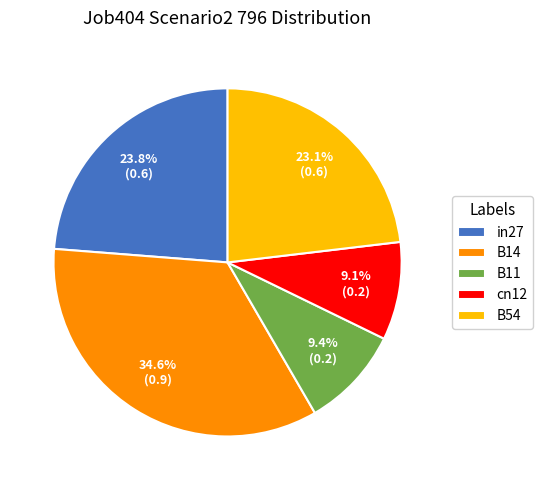

What percentage is the B54 slice, to the nearest percent?

23%